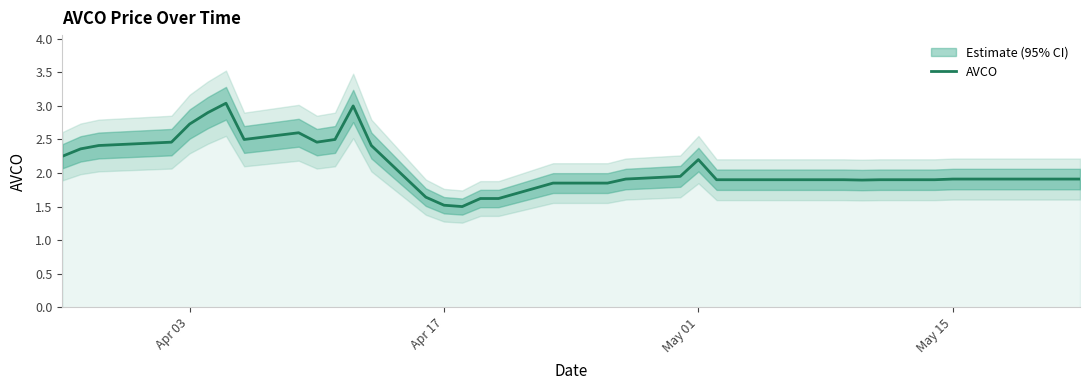

How many data points does each series have?

40